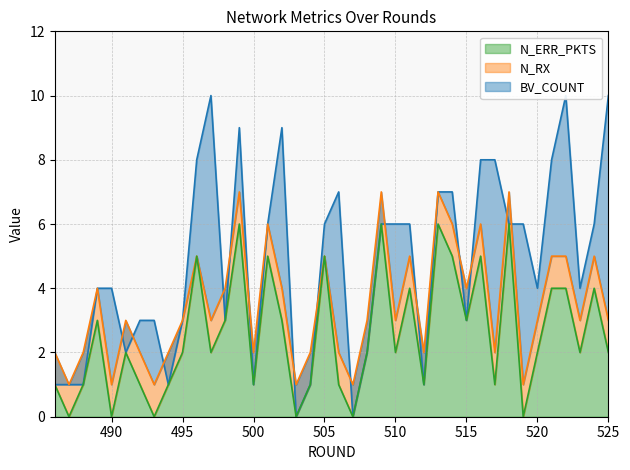

How many N_RX values are between 2 and 5?

27